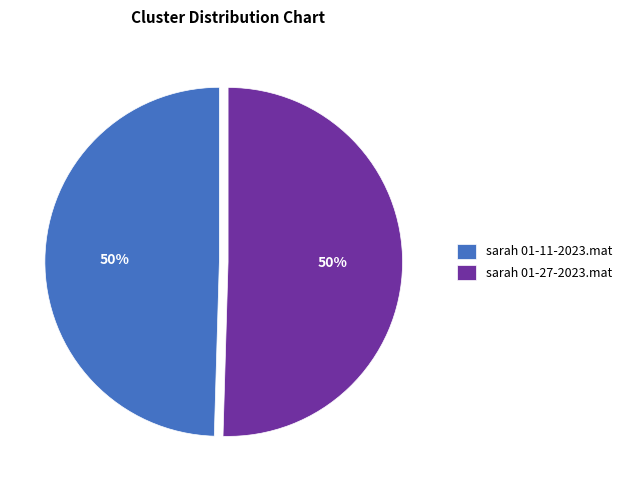

Do sarah 01-11-2023.mat and sarah 01-27-2023.mat together represent more than half of the pie?

Yes